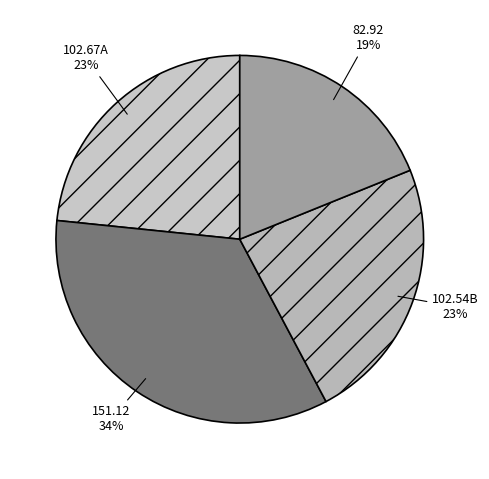

Which has a higher value, 151.12 or 82.92?

151.12